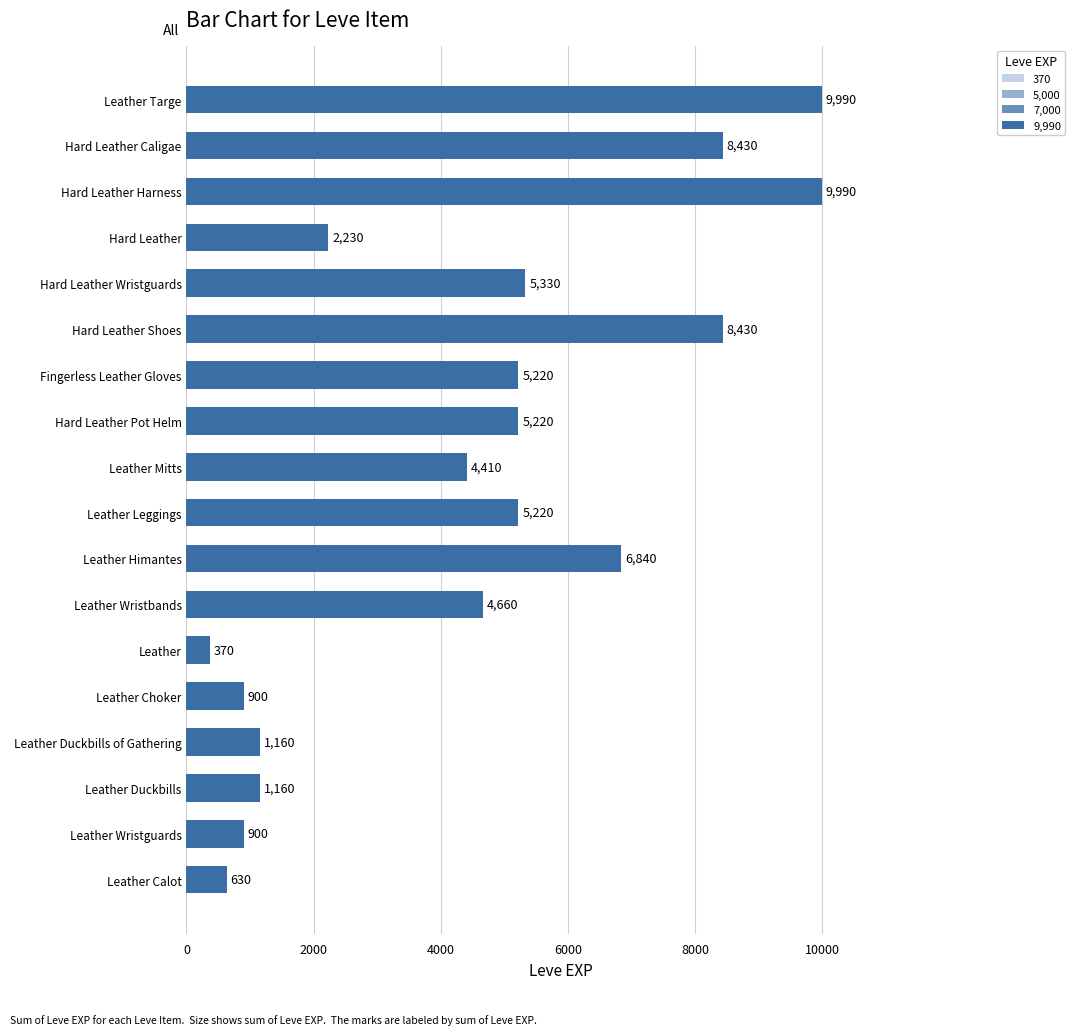

What value does the data have at Leather Wristguards?

900